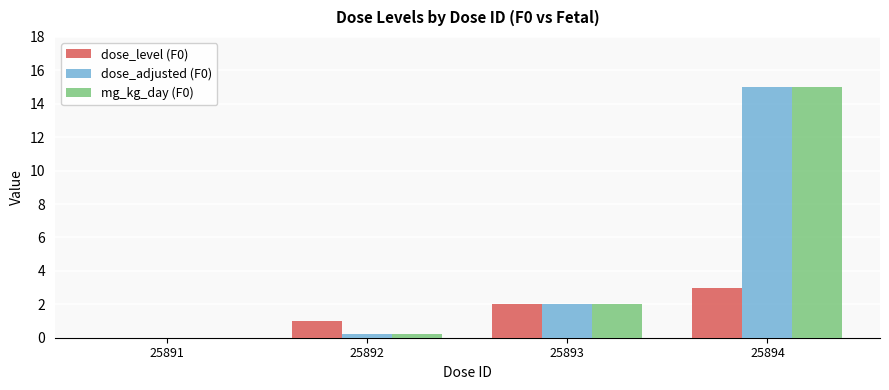

What is the greatest value displayed?

15.0